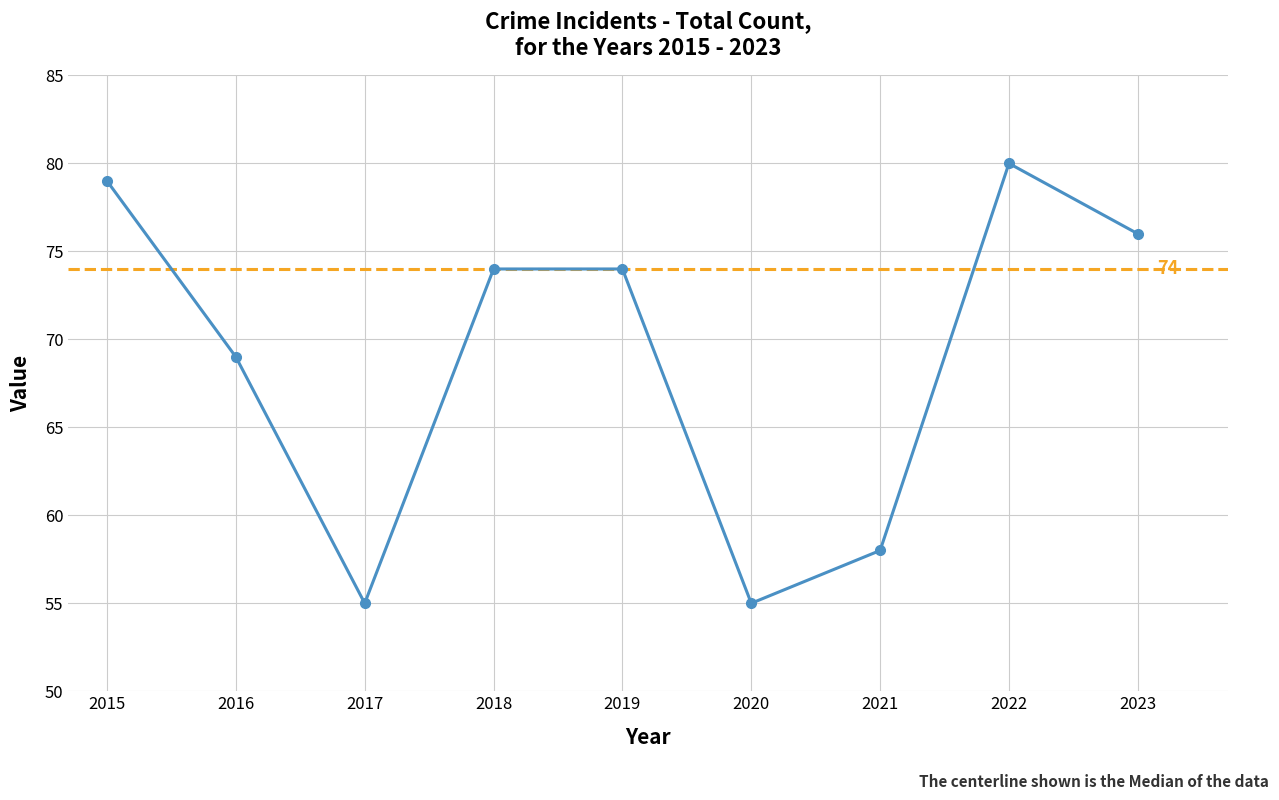

How many lines are shown in the chart?

1